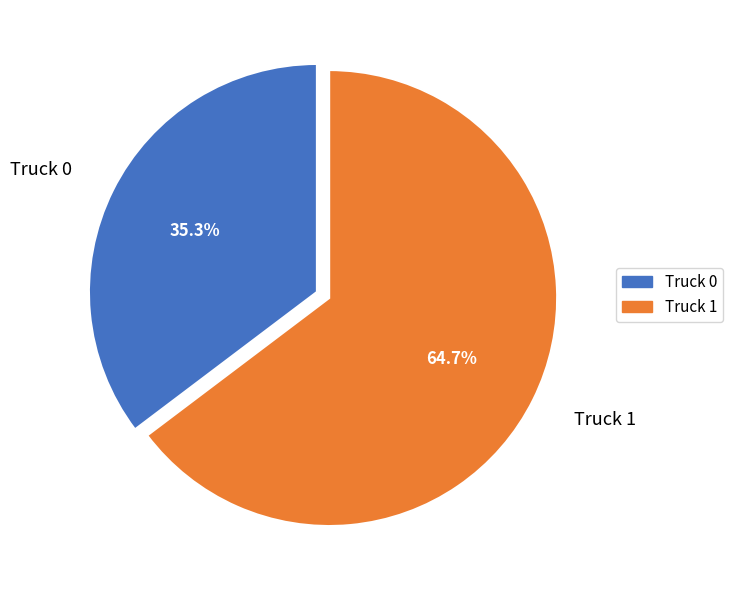

To the nearest percent, what is the combined percentage of Truck 1 and Truck 0?

100%